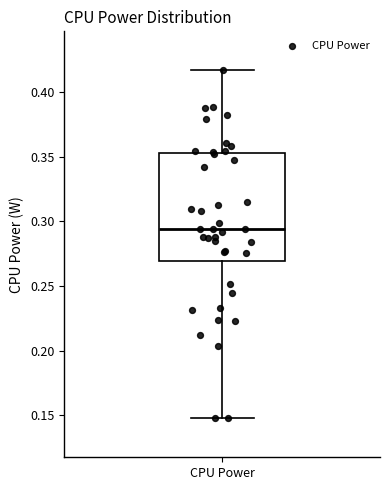

Transcribe this box plot: give where the median line is, the range the box spans, and where the two whiskers end, as read against the y-axis. The values are not printed on the chart, so give them approximately, as read against the axis.

median 0.295, box 0.270 to 0.355, whiskers 0.150 to 0.415